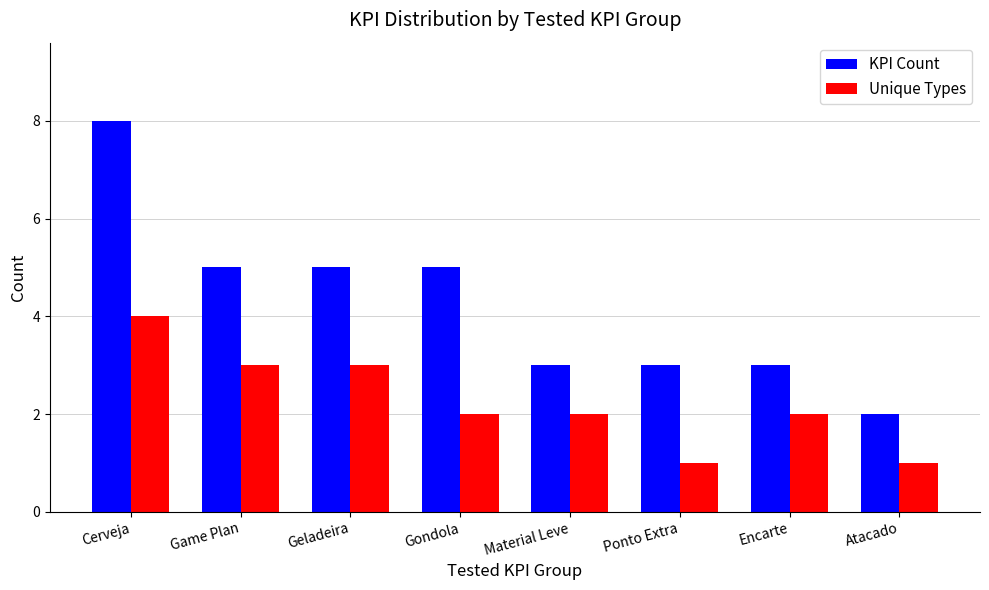

How many series are shown in this chart?

2